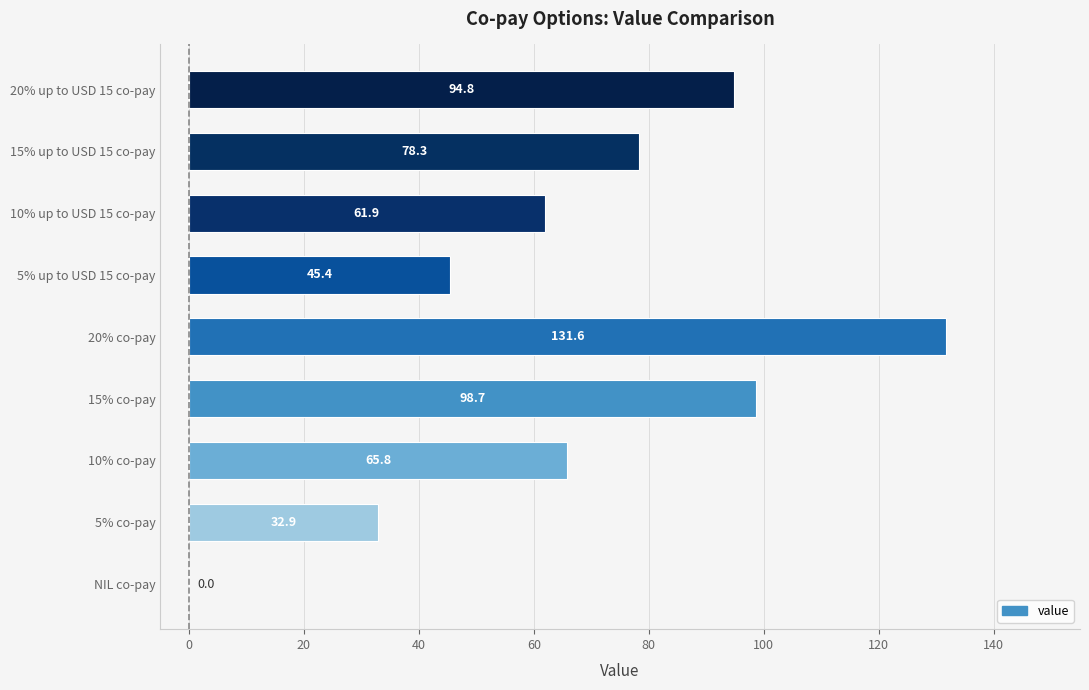

Does the chart contain stacked bars?

No